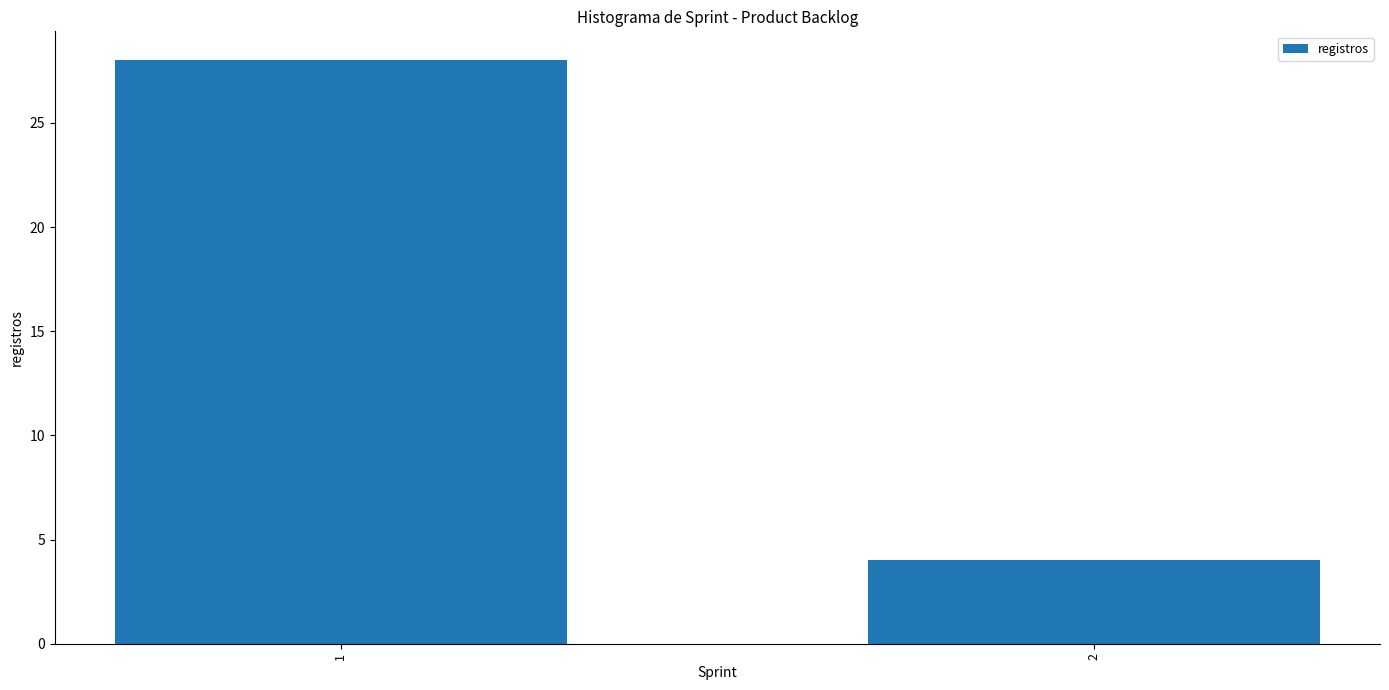

Reading left to right, list all the values displayed in this chart.

1=28	2=4